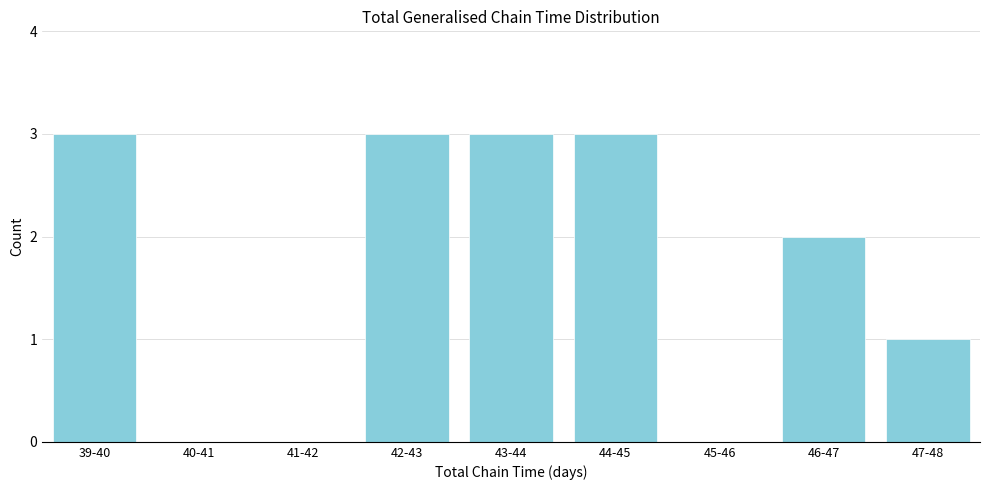

Reading right to left, extract all data points from this chart.

47-48=1	46-47=2	45-46=0	44-45=3	43-44=3	42-43=3	41-42=0	40-41=0	39-40=3